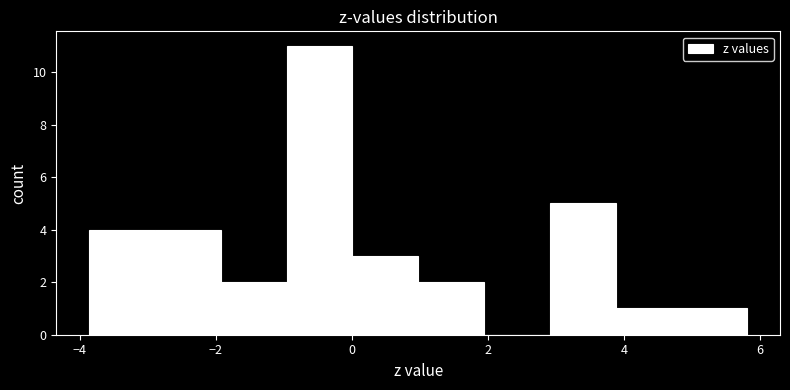

Reading left to right, list every bar in this chart as the range it spans on the x-axis followed by its height. Neither the bar edges nor the heights are printed on the chart, so give them approximately, as read against the axes.

-3.8 to -2.8: 4
-2.8 to -2.0: 4
-2.0 to -1.0: 2
-1.0 to 0.0: 11
0.0 to 1.0: 3
1.0 to 2.0: 2
2.0 to 3.0: 0
3.0 to 3.8: 5
3.8 to 4.8: 1
4.8 to 5.8: 1